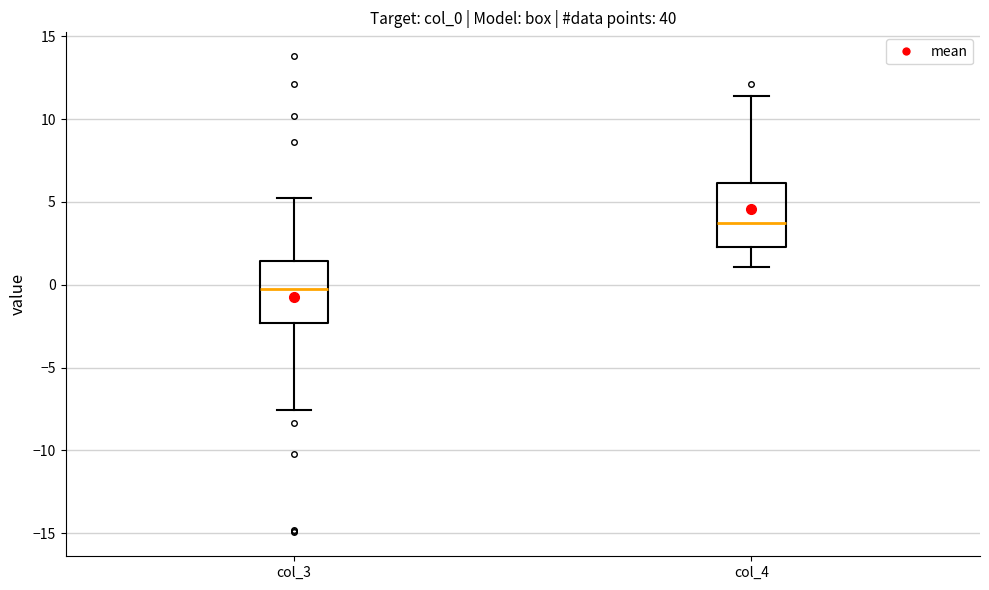

Reading left to right, transcribe this box plot: for each box, give where its median line is, the range the box spans, and where its two whiskers end, as read against the y-axis. The values are not printed on the chart, so give them approximately, as read against the axis.

col_3: median 0.0, box -2.5 to 1.5, whiskers -7.5 to 5.0
col_4: median 3.5, box 2.5 to 6.0, whiskers 1.0 to 11.5